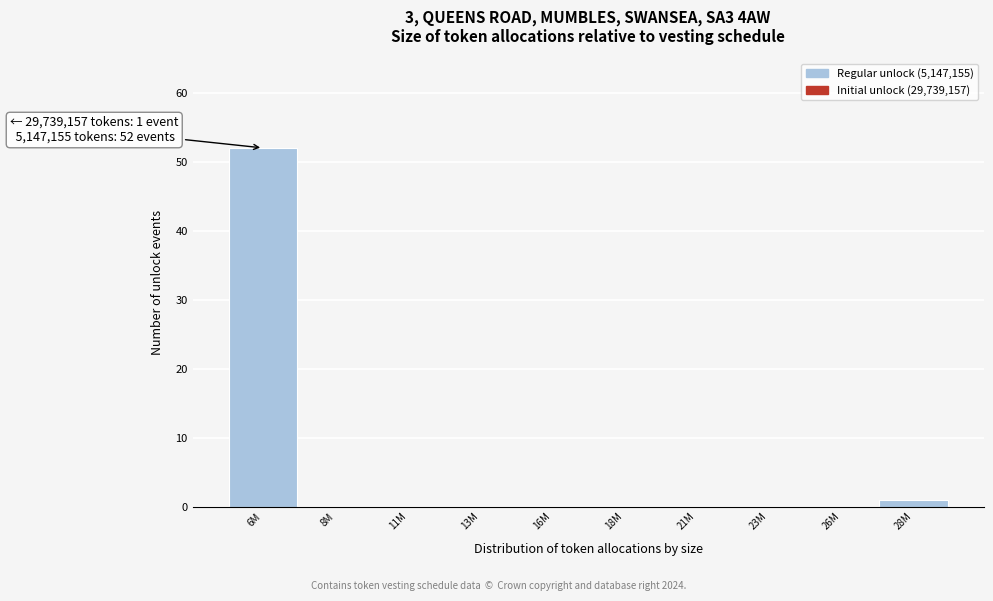

Reading right to left, list all the values displayed in this chart.

28M=1	26M=0	23M=0	21M=0	18M=0	16M=0	13M=0	11M=0	8M=0	6M=52